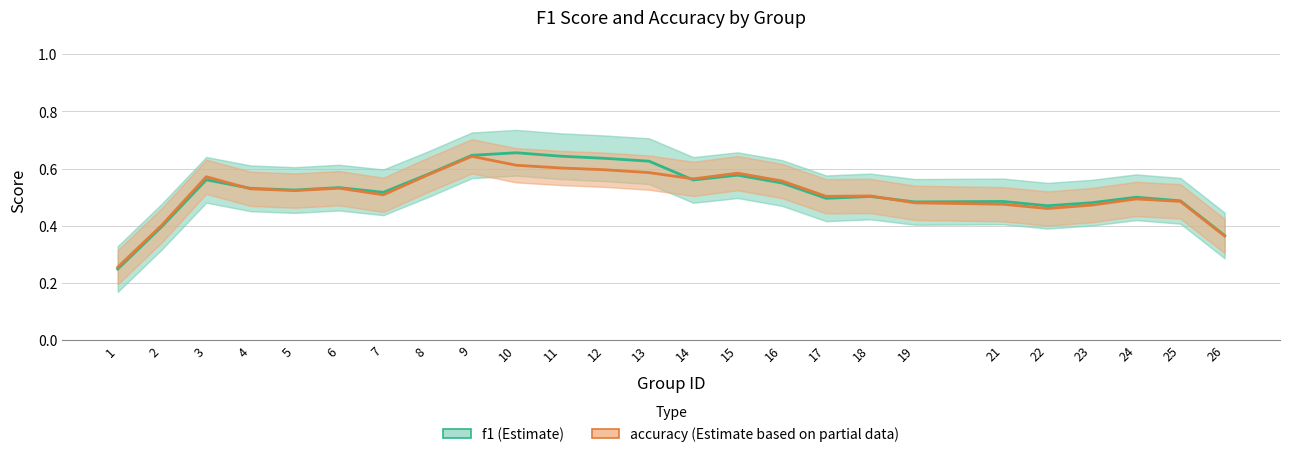

What is the value of the f1 point at the 6th from the left?

0.5